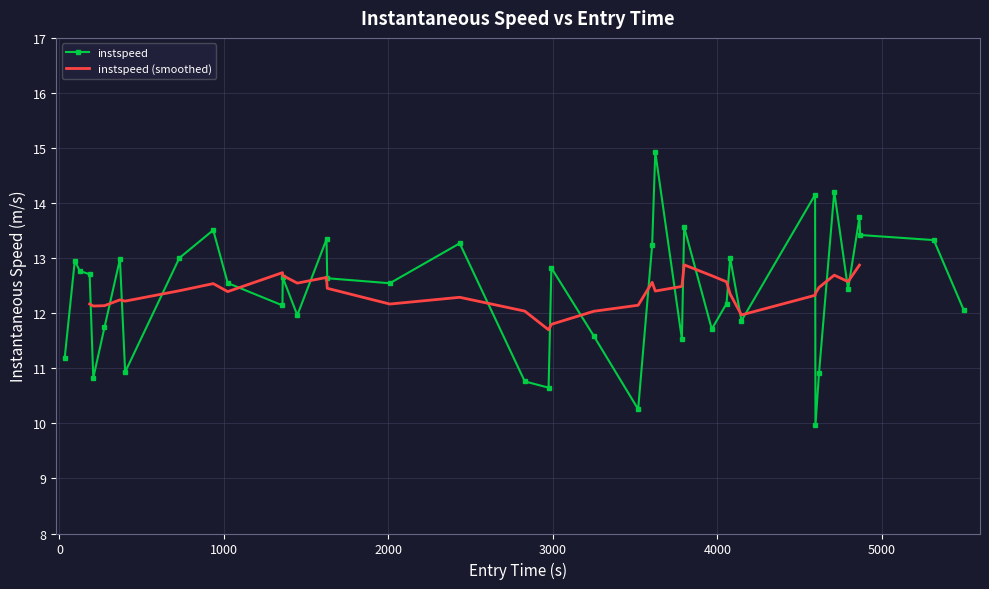

What is the sum of all values?

496.0